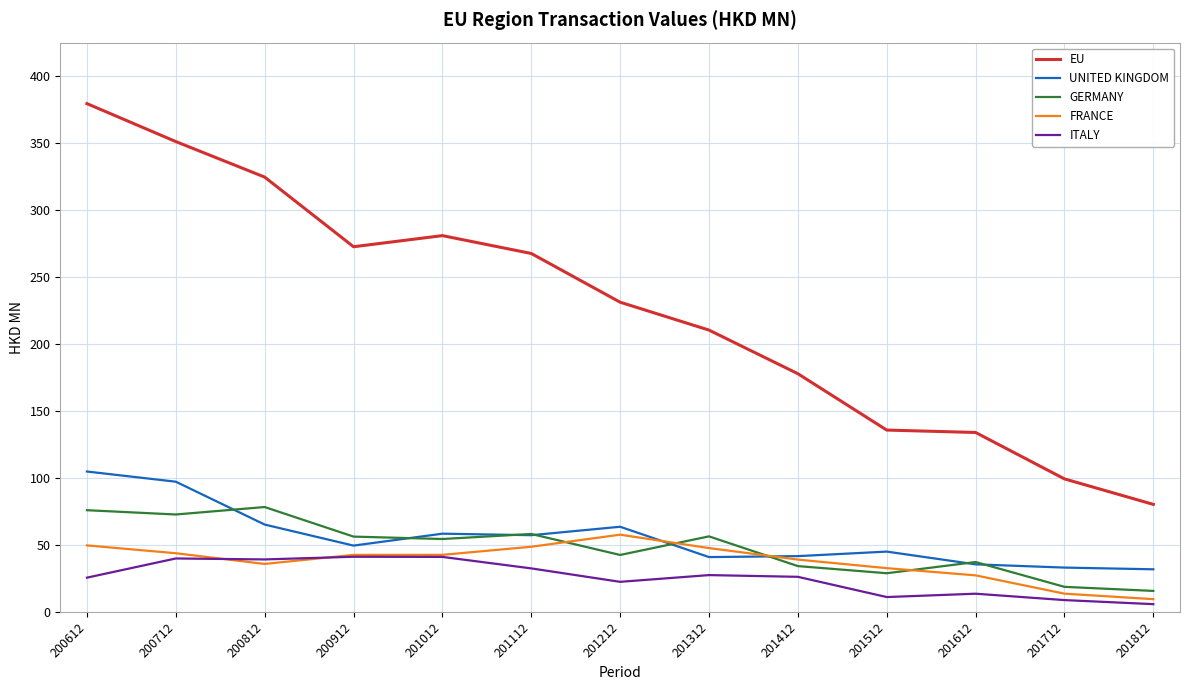

Which series has the largest total across all categories?

EU